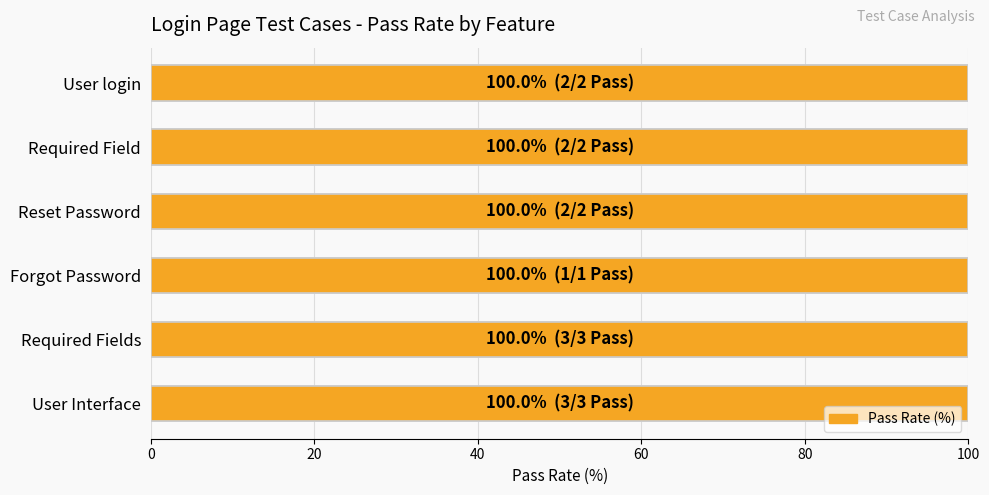

Reading left to right, extract all data points from this chart.

Pass: 3	3	2	2	1	2
Total: 3	3	2	2	1	2